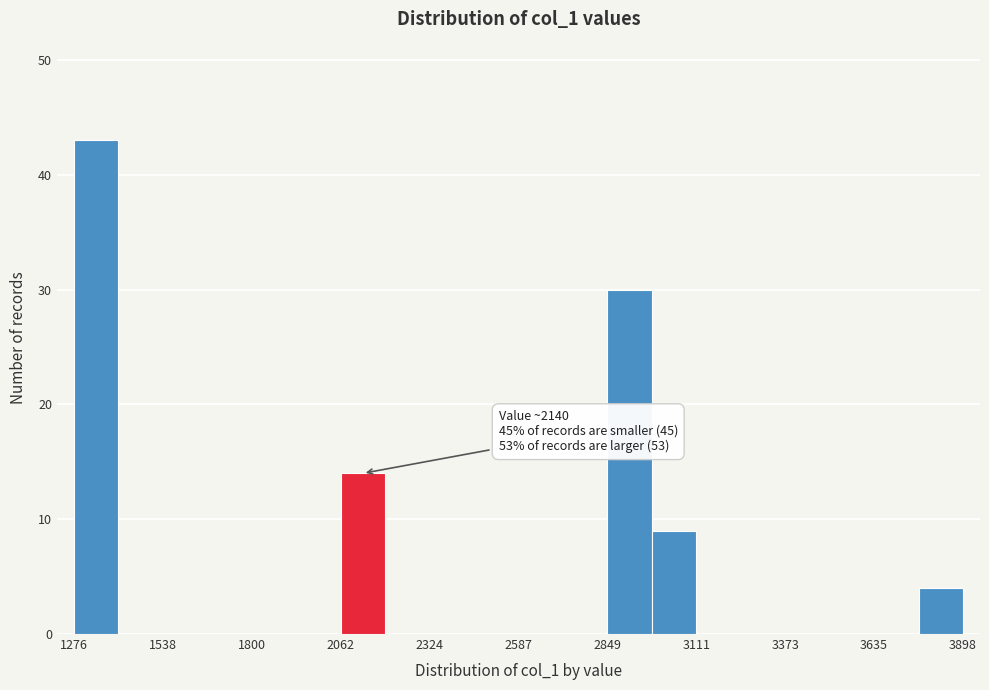

Around what value on the x-axis is the tallest bar? Give the approximate position of its centre, as read against the axis.

1350